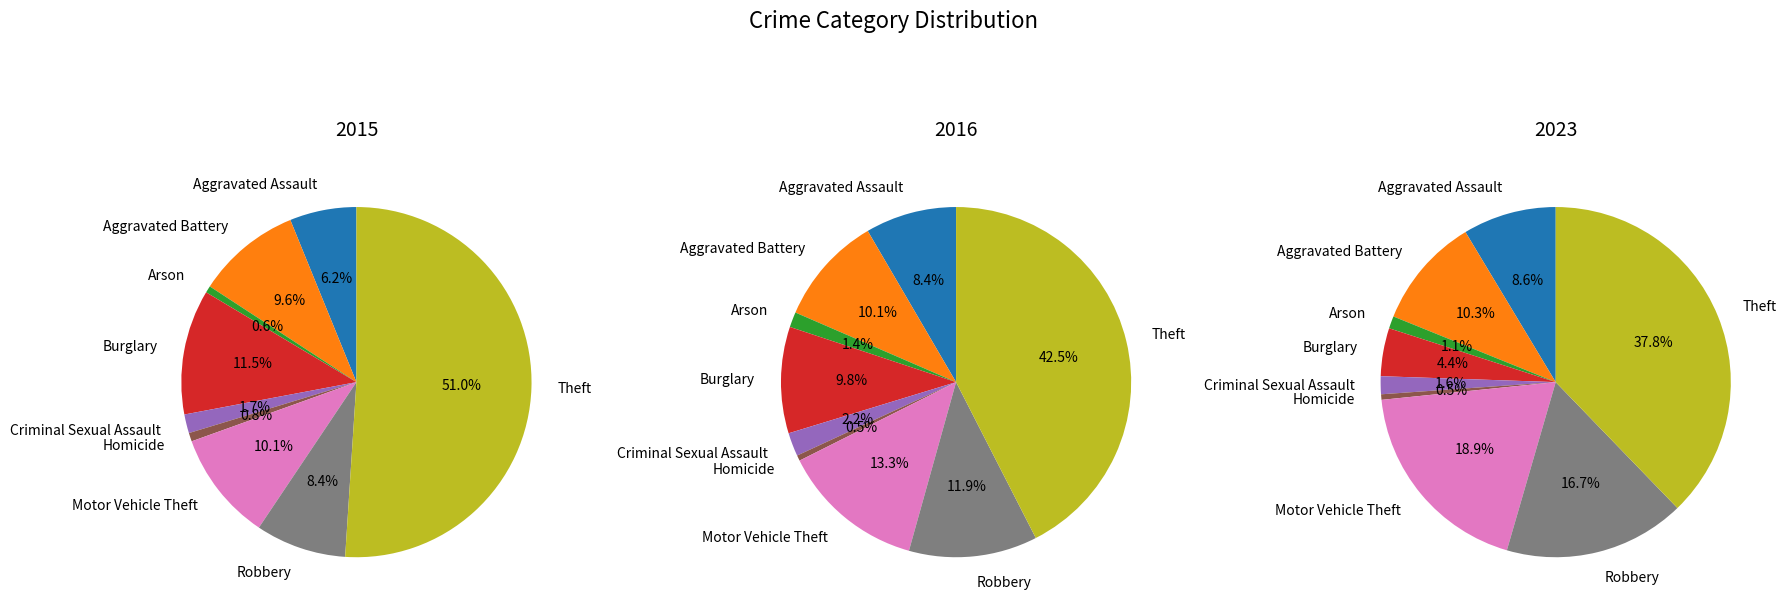

How many segments does this pie chart have?

9